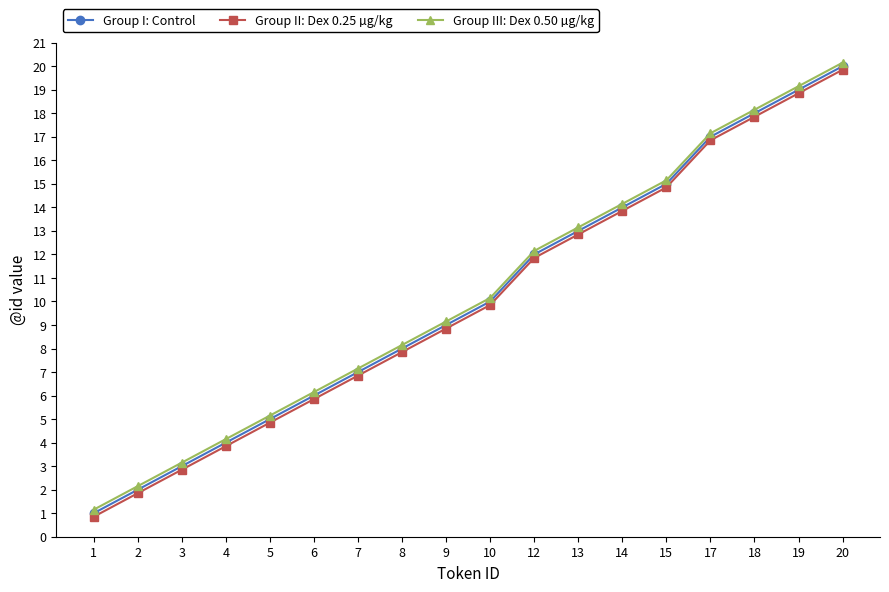

How many series are shown in this chart?

3